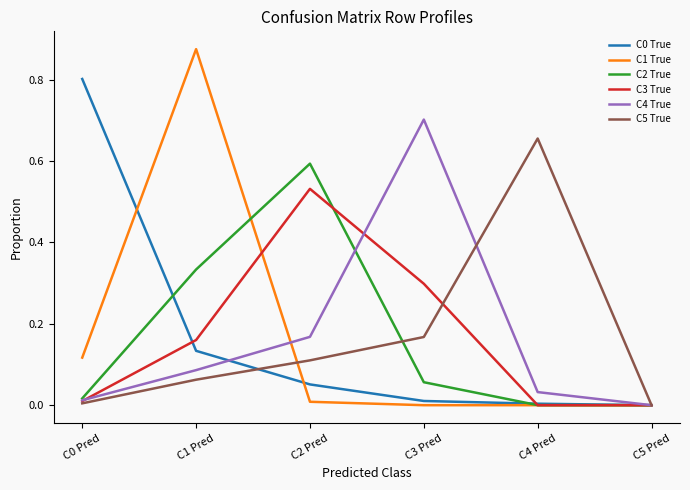

The value of C5 True at C2 Pred is 0.2. True or false?

False